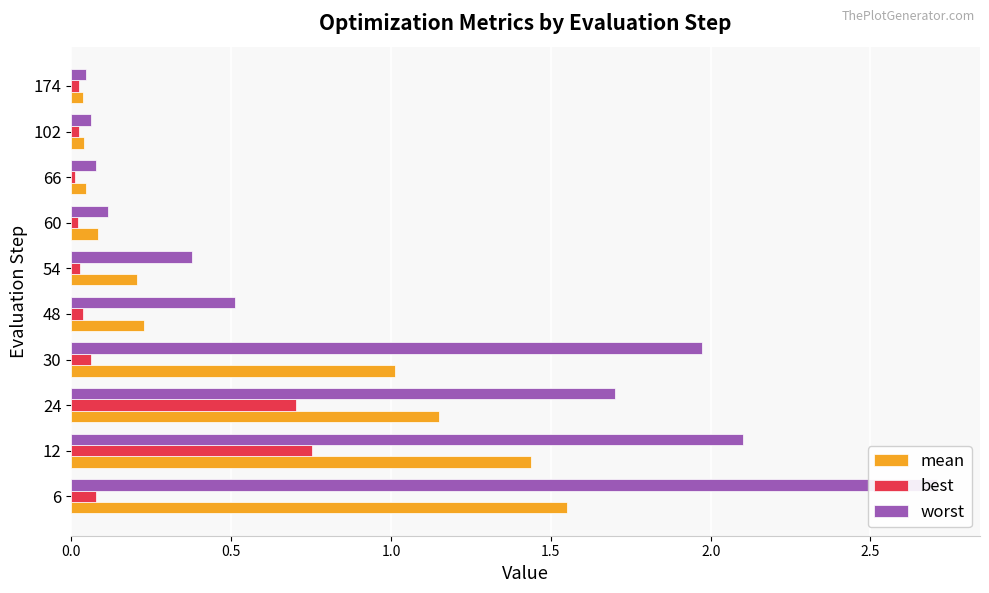

The worst series shows 0.8 at 48. True or false?

False